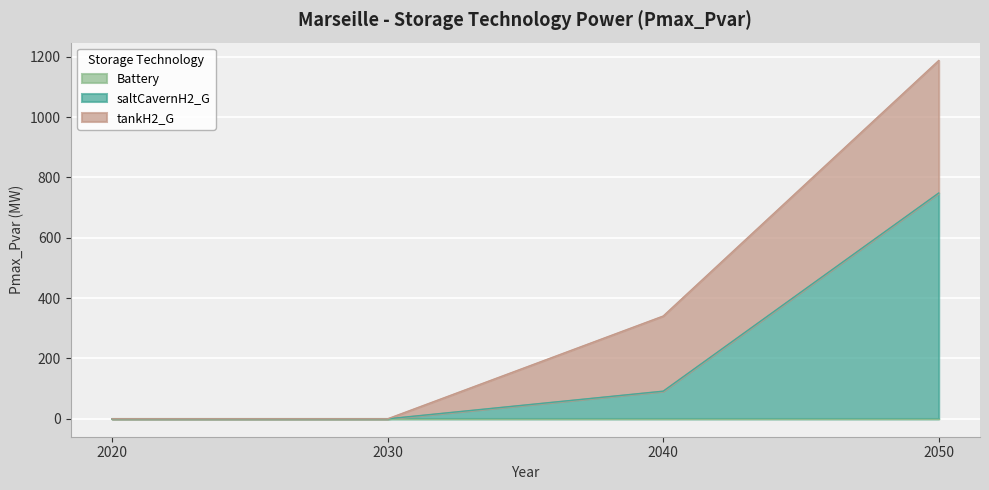

What is the greatest value displayed?

748.3